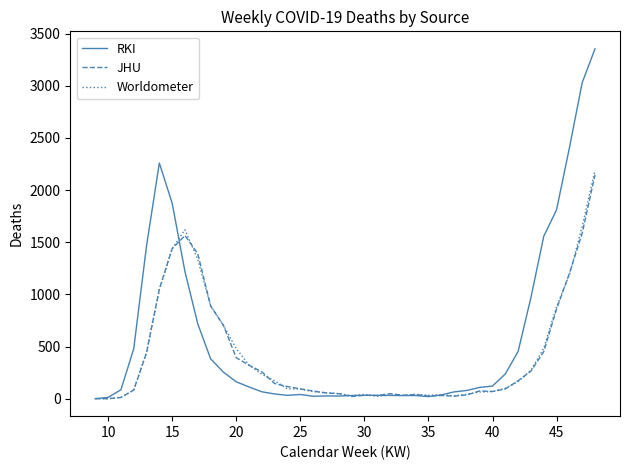

Which series has the largest total across all categories?

RKI